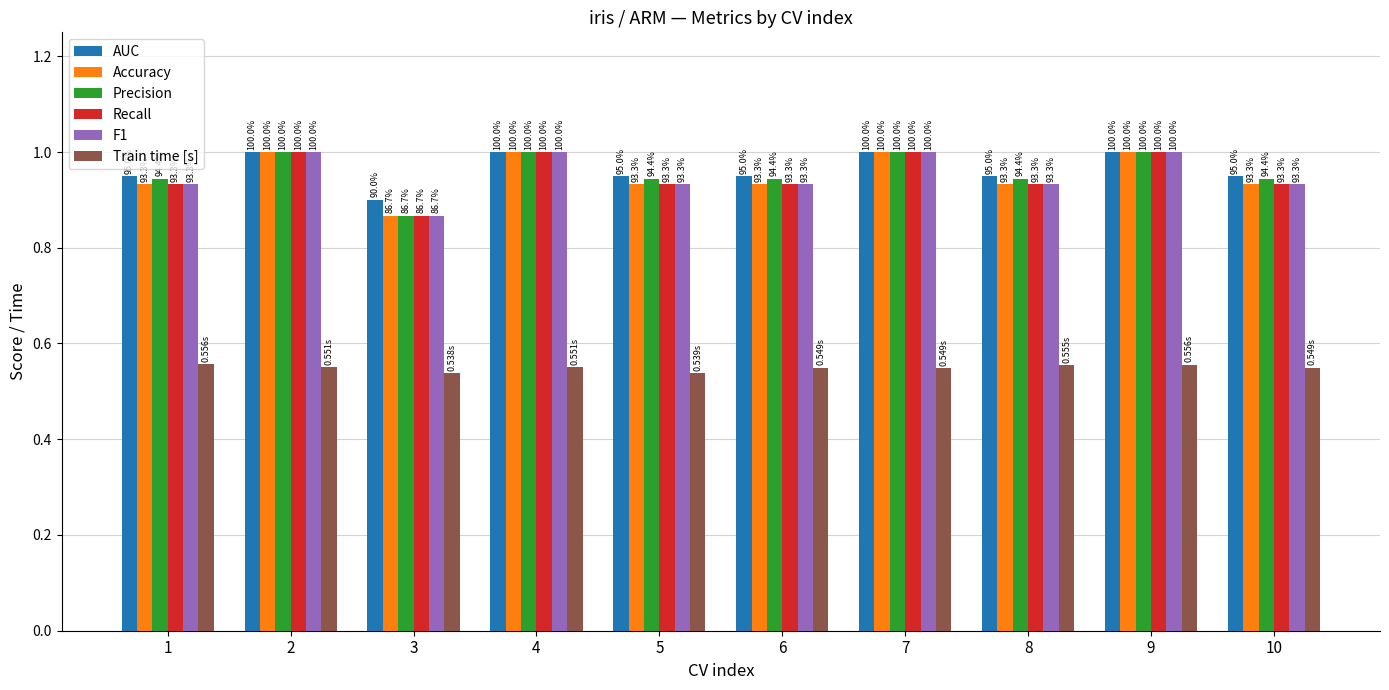

Reading left to right, list all the values displayed in this chart.

AUC: 1=0.9	2=1.0	3=0.9	4=1.0	5=0.9	6=0.9	7=1.0	8=0.9	9=1.0	10=0.9
Accuracy: 1=0.9	2=1.0	3=0.9	4=1.0	5=0.9	6=0.9	7=1.0	8=0.9	9=1.0	10=0.9
Precision: 1=0.9	2=1.0	3=0.9	4=1.0	5=0.9	6=0.9	7=1.0	8=0.9	9=1.0	10=0.9
Recall: 1=0.9	2=1.0	3=0.9	4=1.0	5=0.9	6=0.9	7=1.0	8=0.9	9=1.0	10=0.9
F1: 1=0.9	2=1.0	3=0.9	4=1.0	5=0.9	6=0.9	7=1.0	8=0.9	9=1.0	10=0.9
Train time [s]: 1=0.6	2=0.6	3=0.5	4=0.6	5=0.5	6=0.5	7=0.5	8=0.6	9=0.6	10=0.5